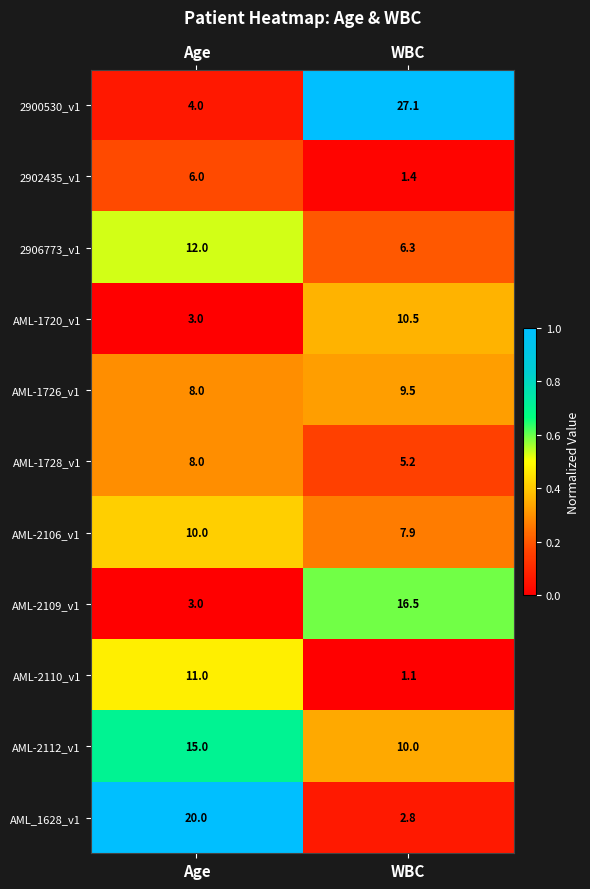

What value does the 2906773_v1 series have at Age?

12.0